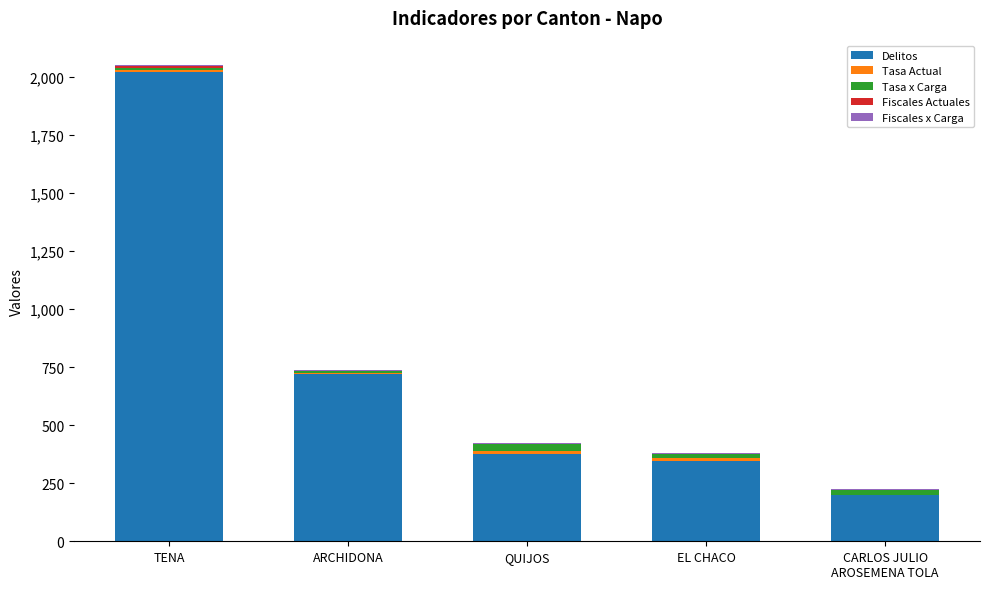

The Delitos series shows 2021.0 at TENA. True or false?

True